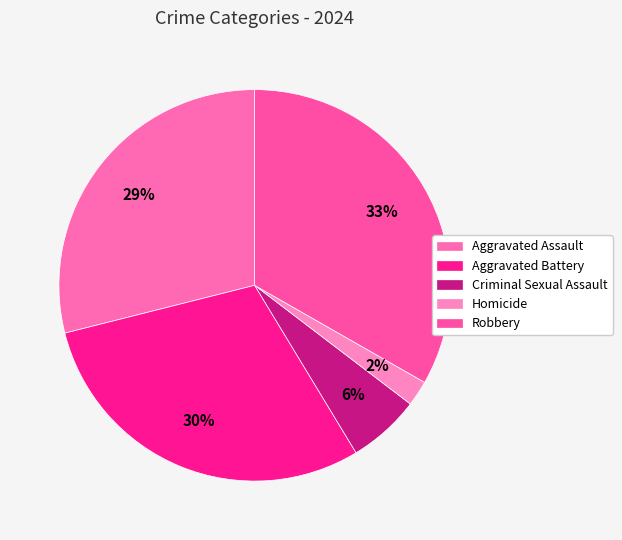

The Aggravated Assault slice represents 29% of the pie. True or false?

True